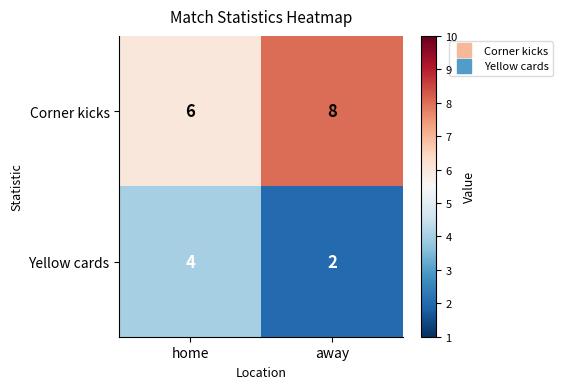

What is the spread (max minus min) of values at away?

6